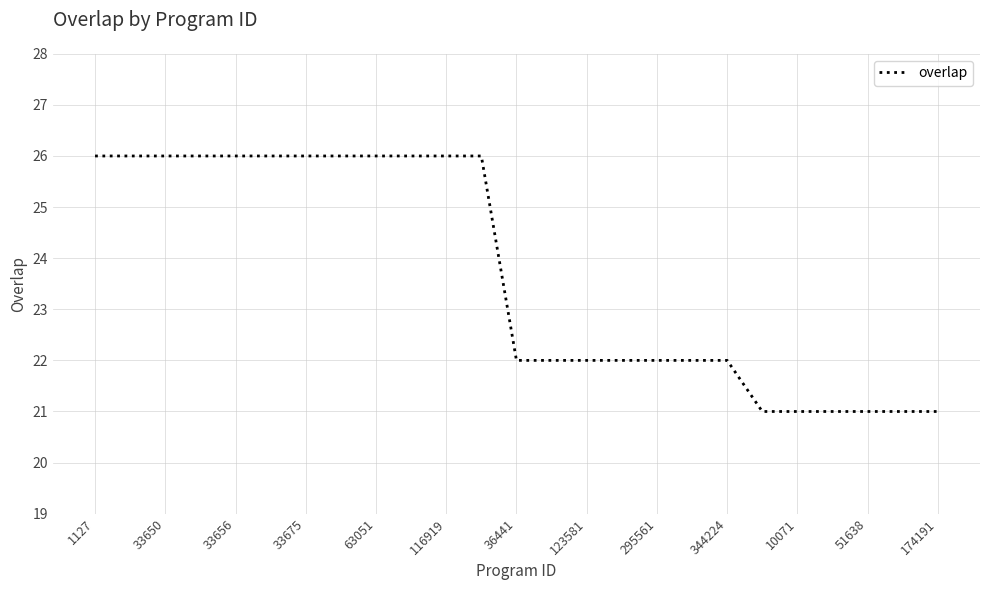

What is the difference between the maximum and minimum values?

5